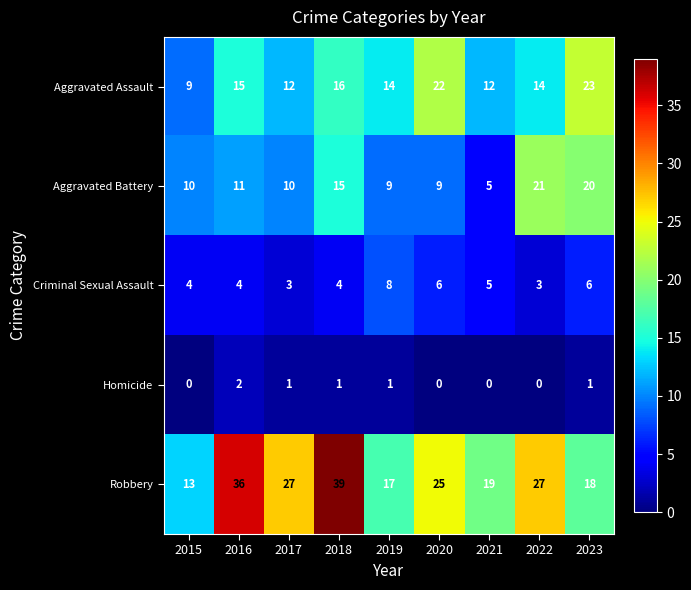

What is the difference between the highest and lowest values at 2019?

16